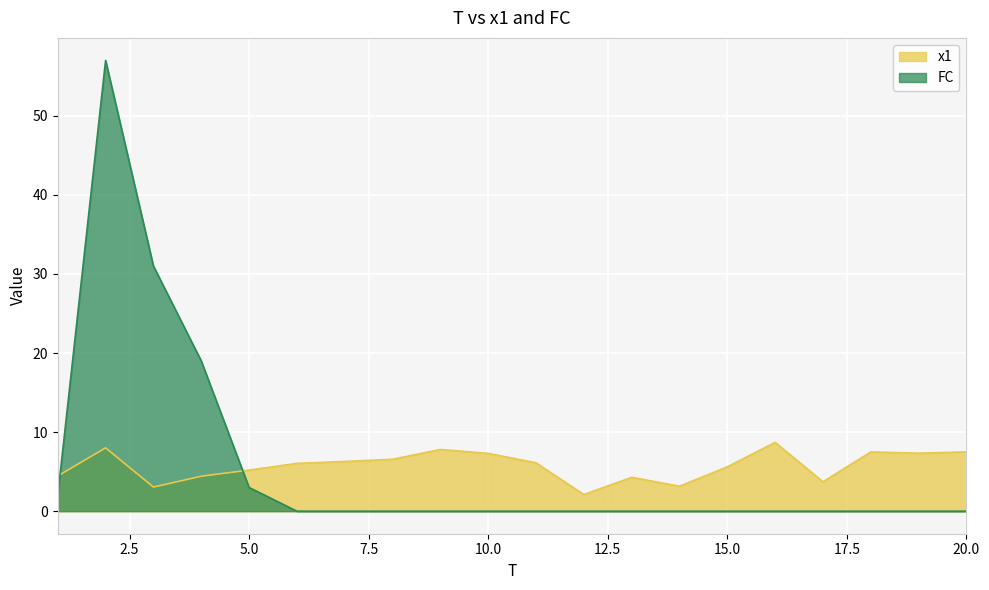

Between 4 and 5, which series saw the biggest shift?

FC